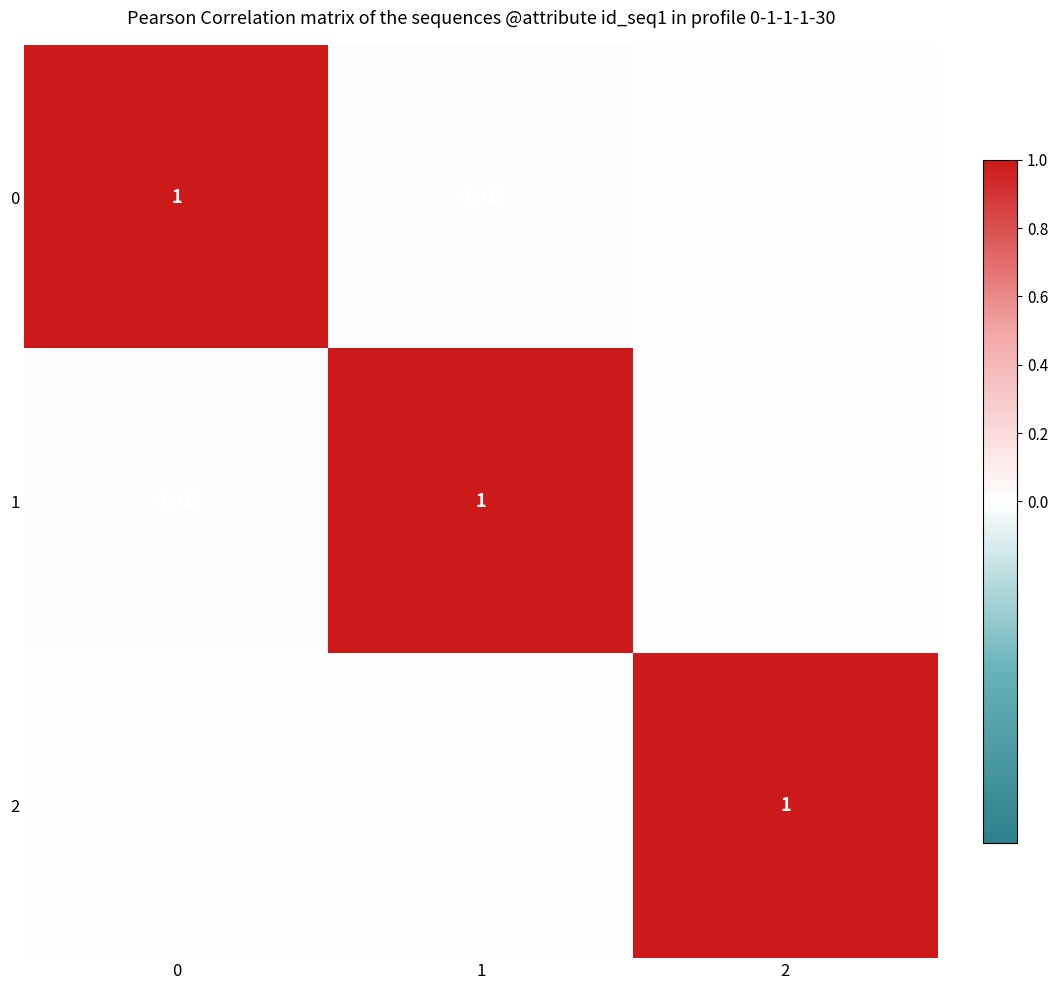

What is the difference between the maximum and minimum values in the 2 series?

1.0